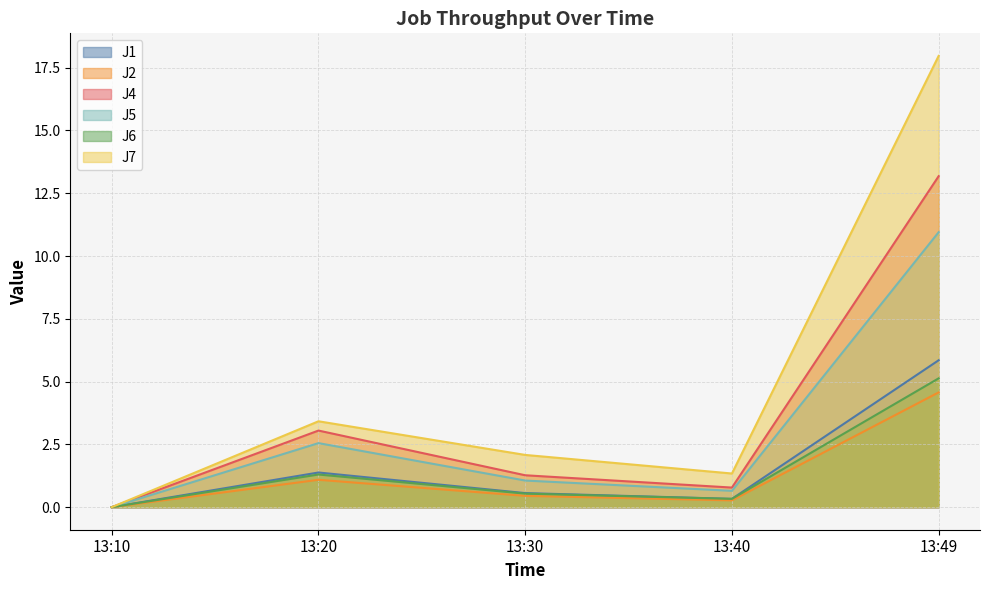

Rank the series at 13:30 from highest to lowest value.

J7, J4, J5, J1, J6, J2